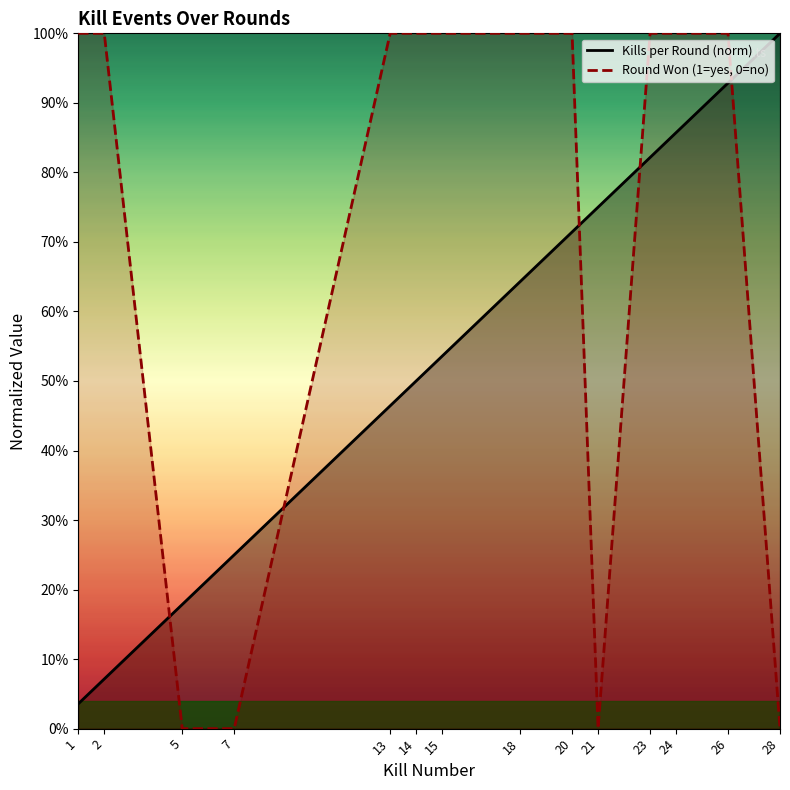

Which series has the largest total across all categories?

Round Won (1=yes, 0=no)